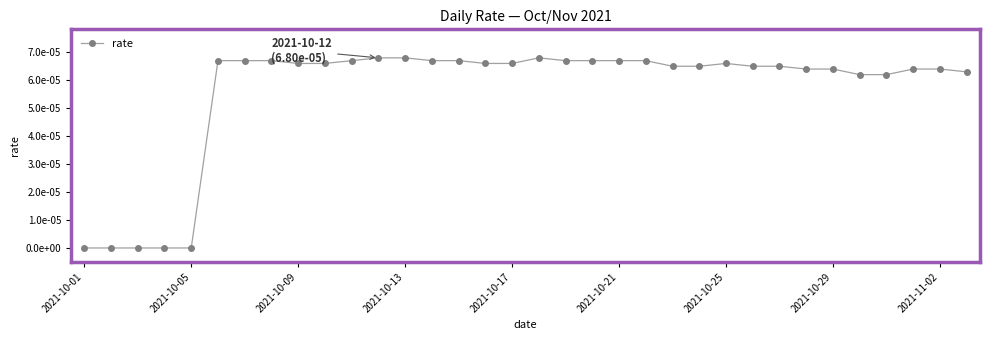

Where is the first local maximum?

17